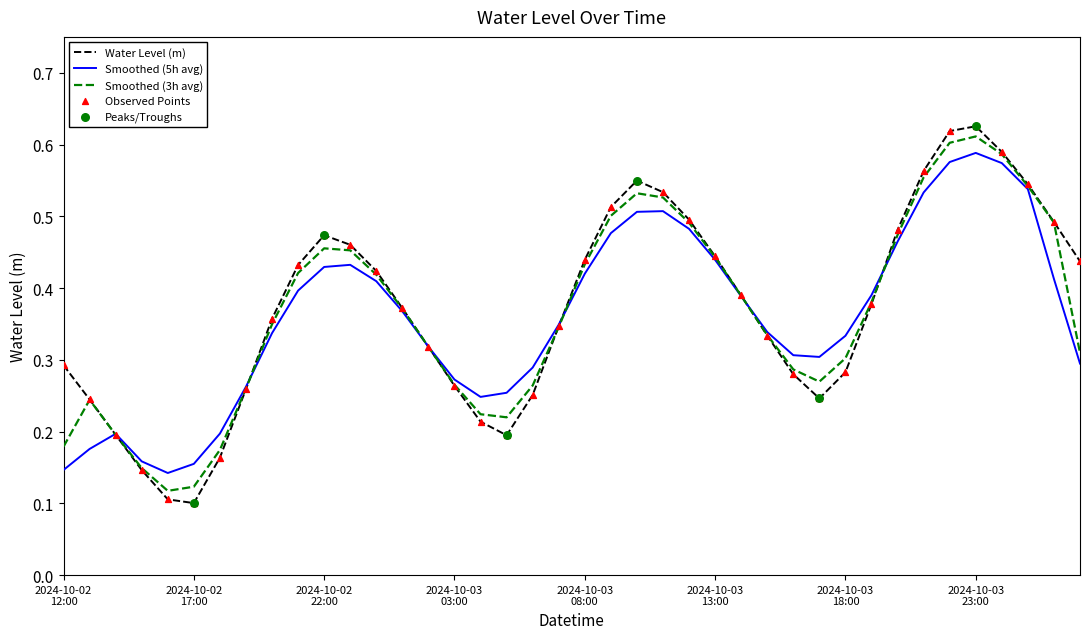

Which series has the largest range (max minus min)?

Water Level (m)